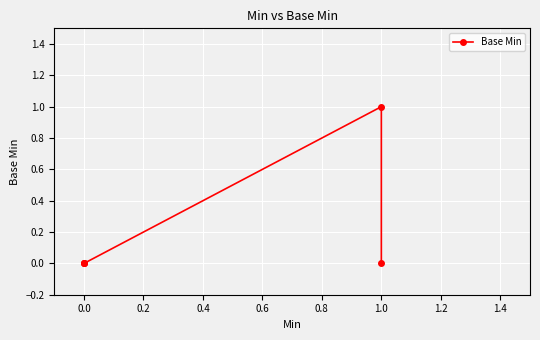

The chart shows a value of 1 at 0.0. True or false?

False